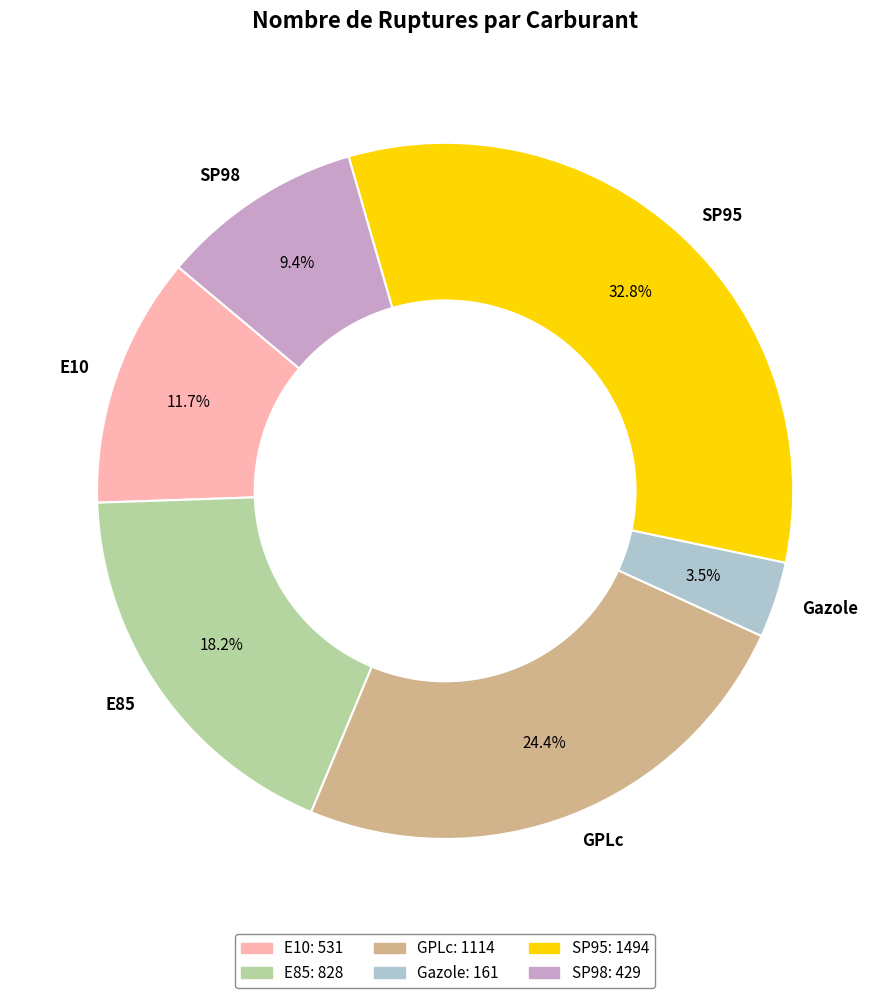

To the nearest percent, what is the combined percentage of E85 and SP95?

51%